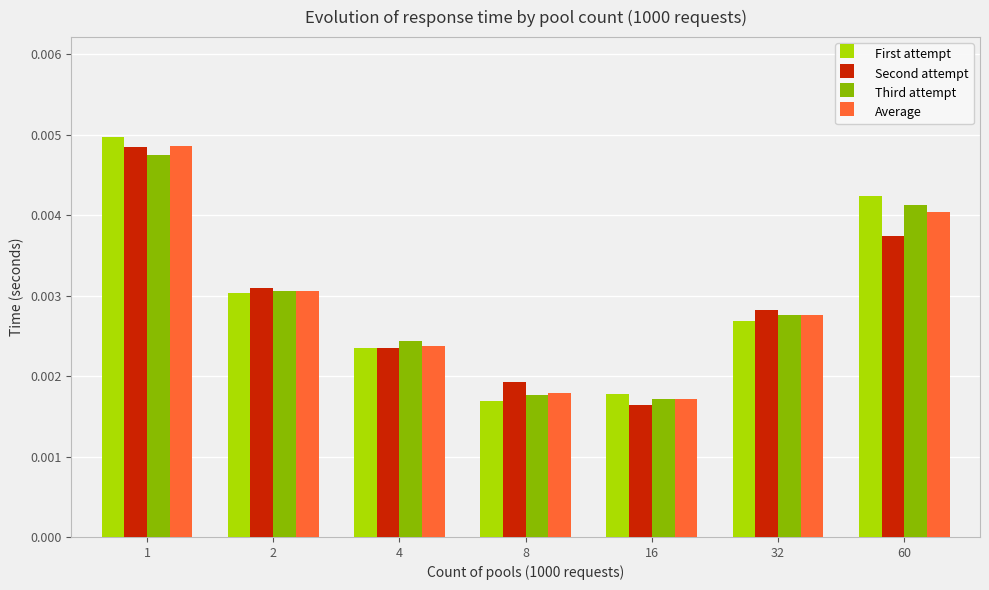

Where is Second attempt nearest to the value 0?

16